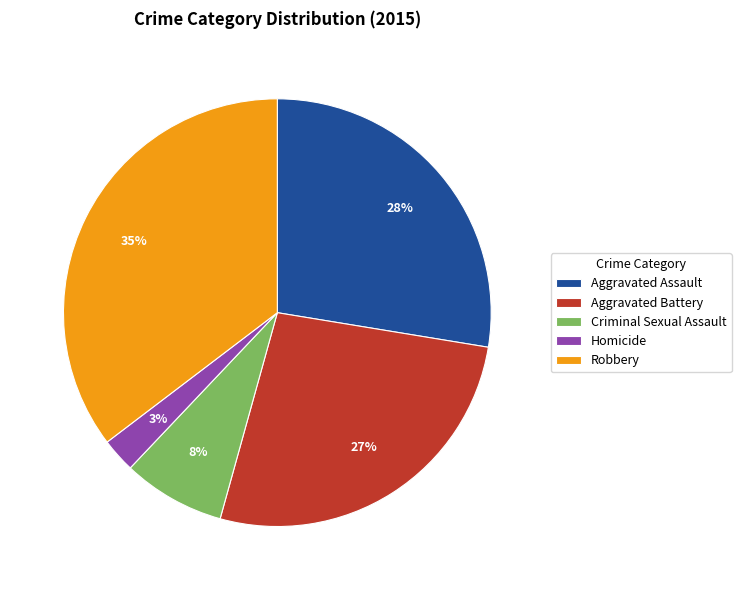

Combined, do Aggravated Battery and Homicide account for over 50%?

No